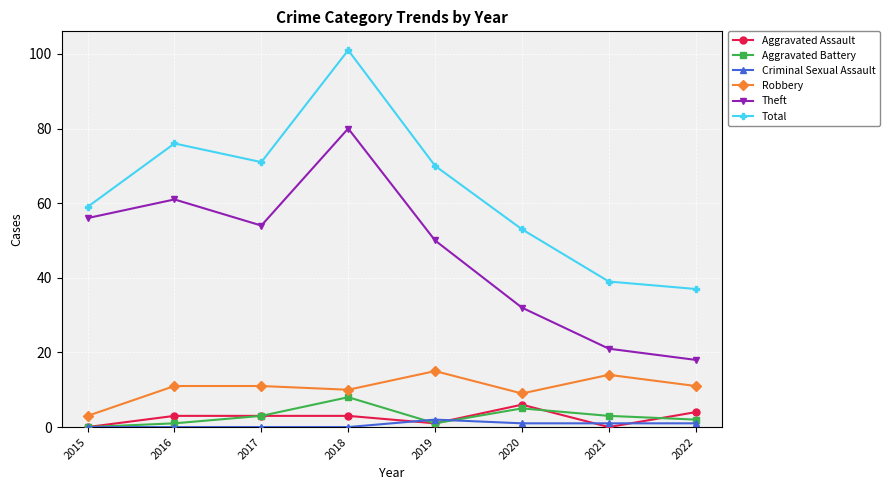

How many interior local peaks does the Aggravated Battery series have?

2